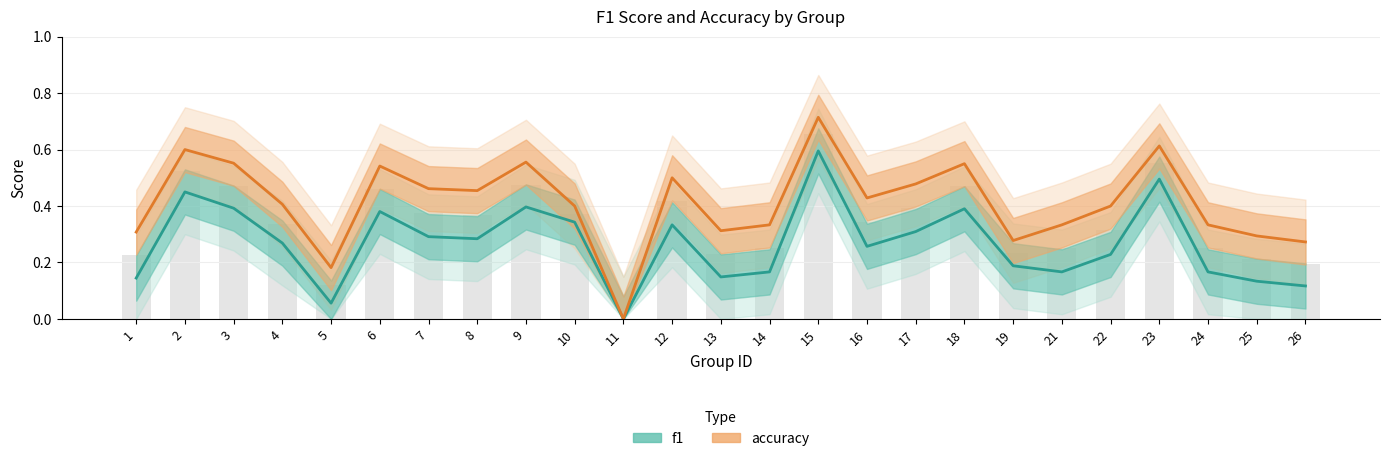

Which has a higher value, 14 or 11?

14